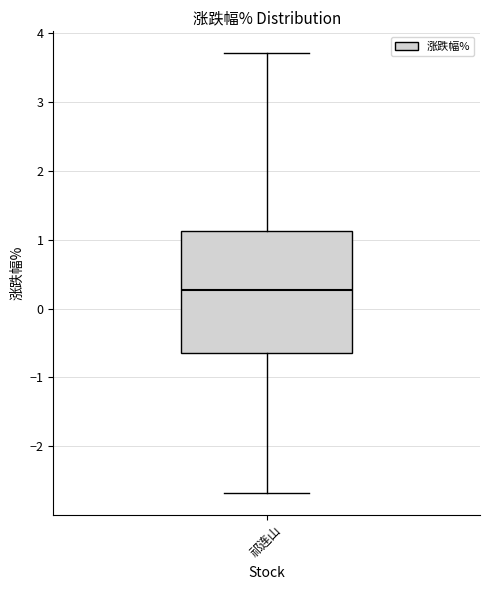

Where is the upper edge of the box for 祁连山 on the y-axis? The values are not printed on the chart, so give them approximately, as read against the axis.

1.1